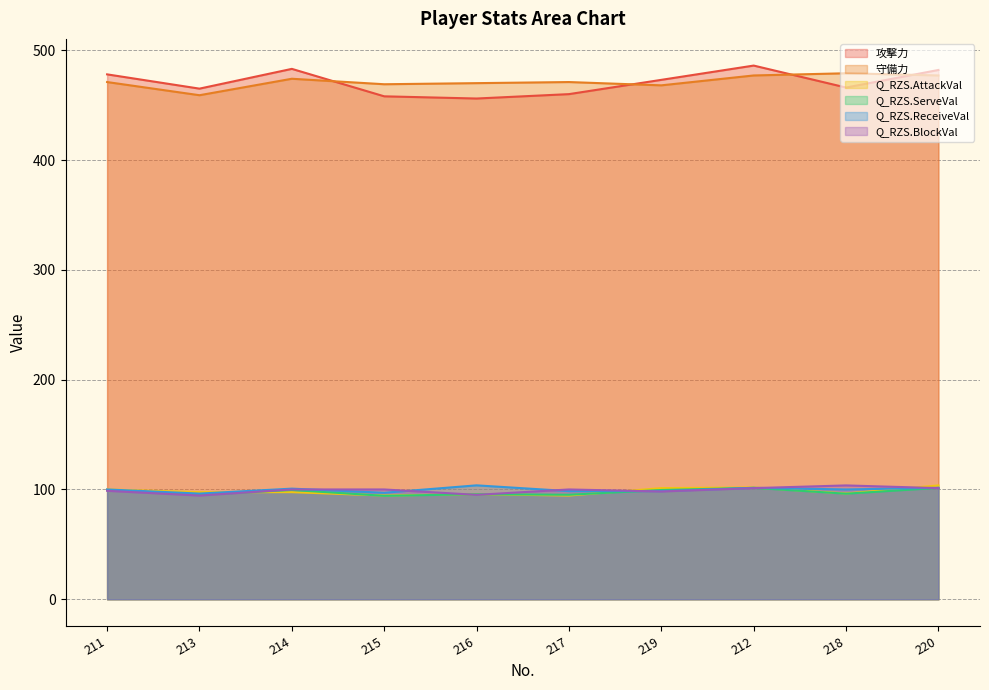

Reading right to left, what are all the values shown in this chart?

攻撃力: 482.0	466.0	486.0	473.0	460.0	456.0	458.0	483.0	465.0	478.0
守備力: 477.0	479.0	477.0	468.0	471.0	470.0	469.0	474.0	459.0	471.0
Q_RZS.AttackVal: 103.7	96.3	101.8	101.2	94.5	95.7	94.5	97.5	97.5	100.0
Q_RZS.ServeVal: 101.4	96.1	101.4	99.5	95.2	95.7	94.2	99.5	95.2	99.5
Q_RZS.ReceiveVal: 101.5	100.0	101.5	98.5	98.5	103.7	97.0	100.7	96.3	100.0
Q_RZS.BlockVal: 101.2	103.7	101.2	98.2	100.0	95.1	100.0	100.0	94.5	98.8